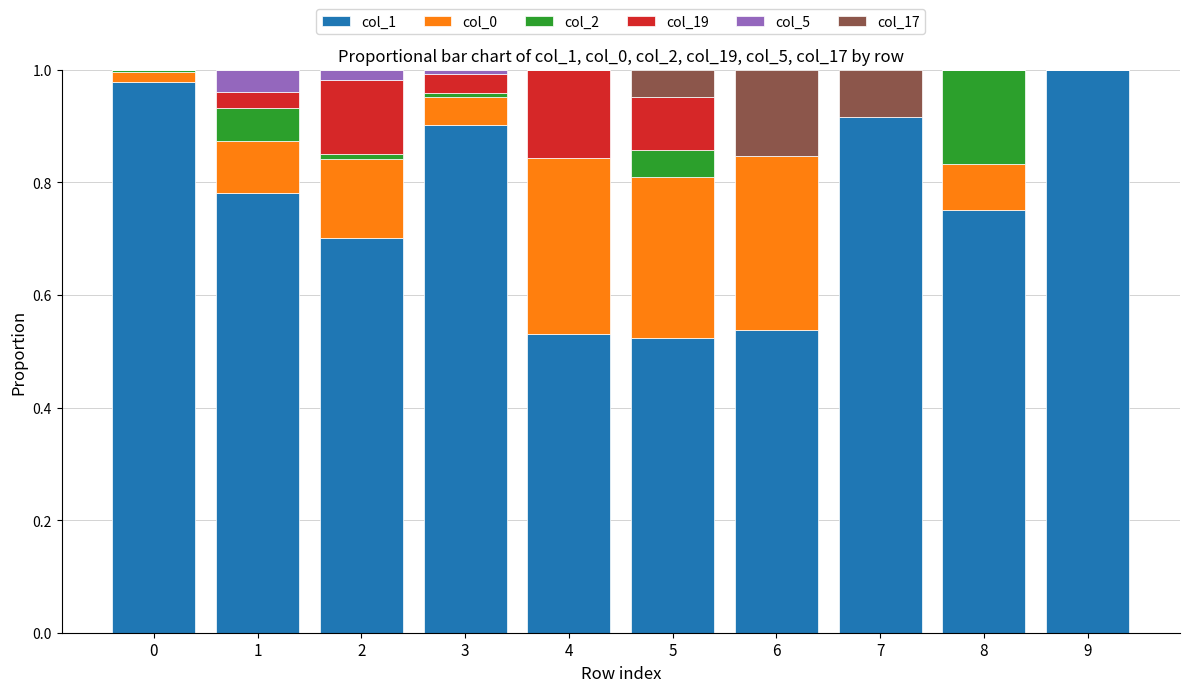

True or false: col_19 has a value of 0.1 at 5.

True